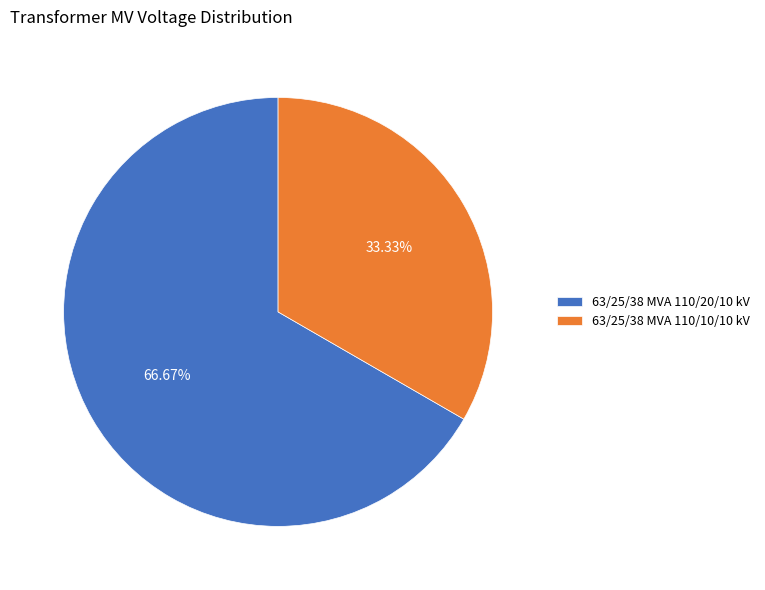

What is the smallest slice in the pie chart?

63/25/38 MVA 110/10/10 kV